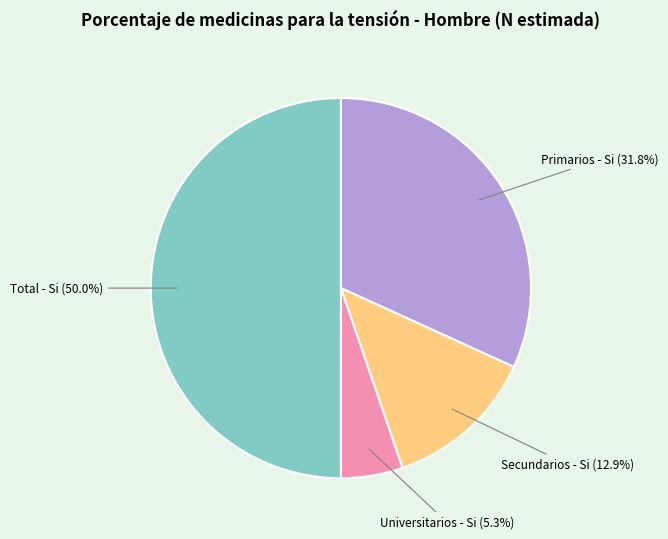

Which category has the biggest portion of the pie?

Total - Si